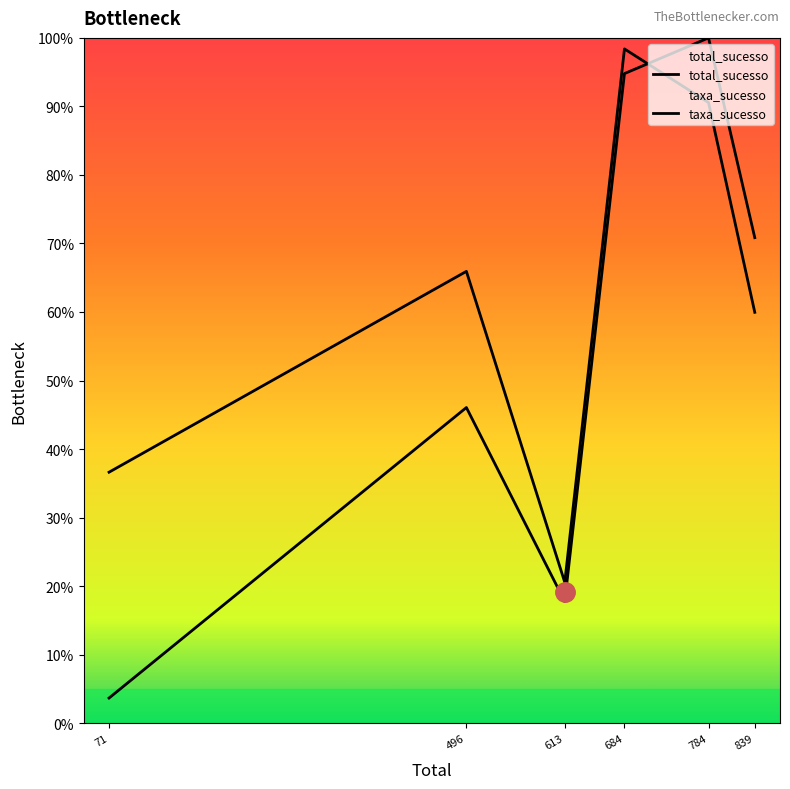

True or false: total_sucesso and taxa_sucesso intersect in this chart.

True